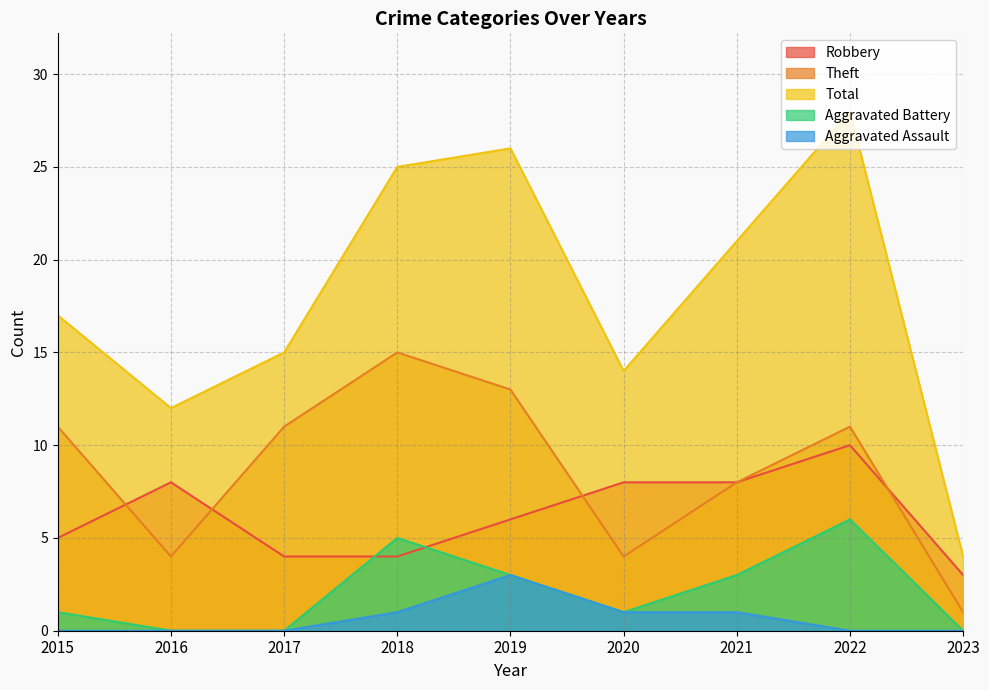

The value of Robbery at 2020 is 2. True or false?

False